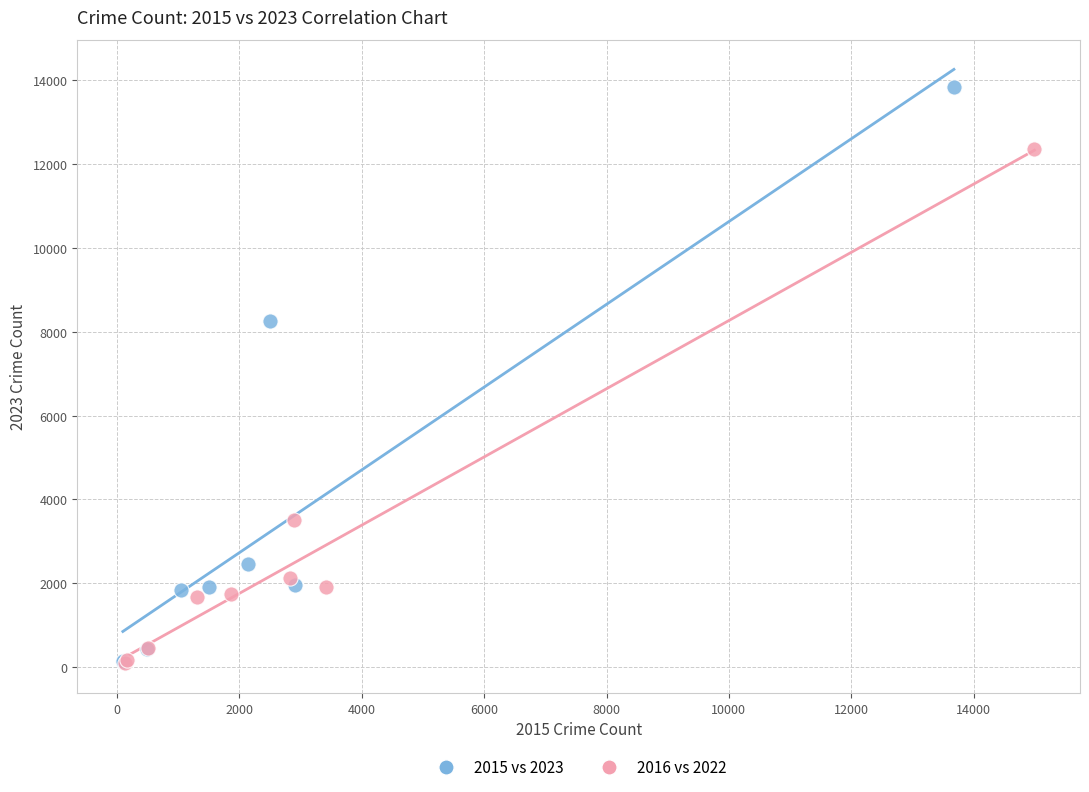

Which series has the widest spread of Y values?

2015 vs 2023